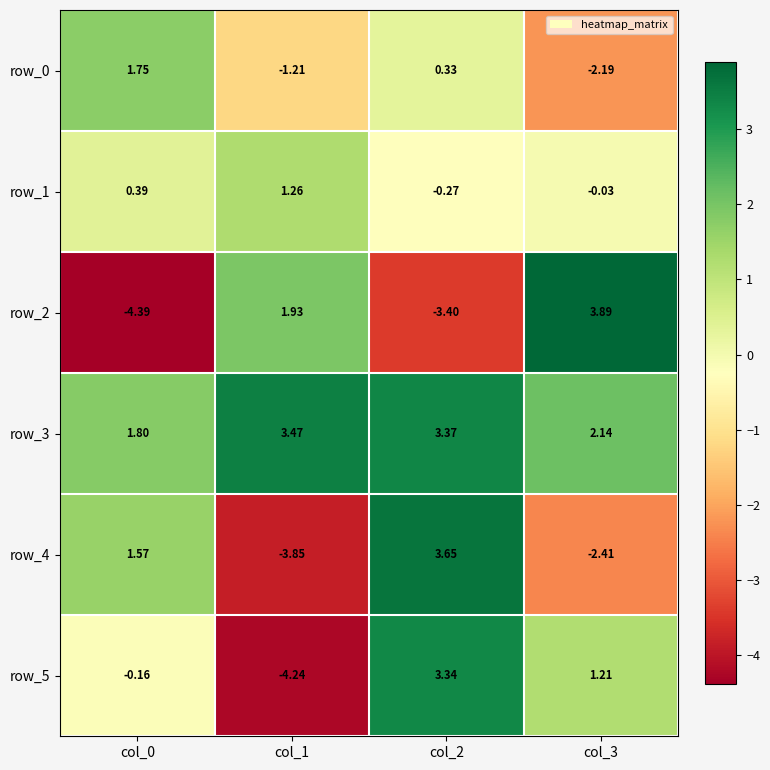

Reading left to right, list all the values displayed in this chart.

row_0: 1.8	-1.2	0.3	-2.2
row_1: 0.4	1.3	-0.3	-0.0
row_2: -4.4	1.9	-3.4	3.9
row_3: 1.8	3.5	3.4	2.1
row_4: 1.6	-3.9	3.7	-2.4
row_5: -0.2	-4.2	3.3	1.2